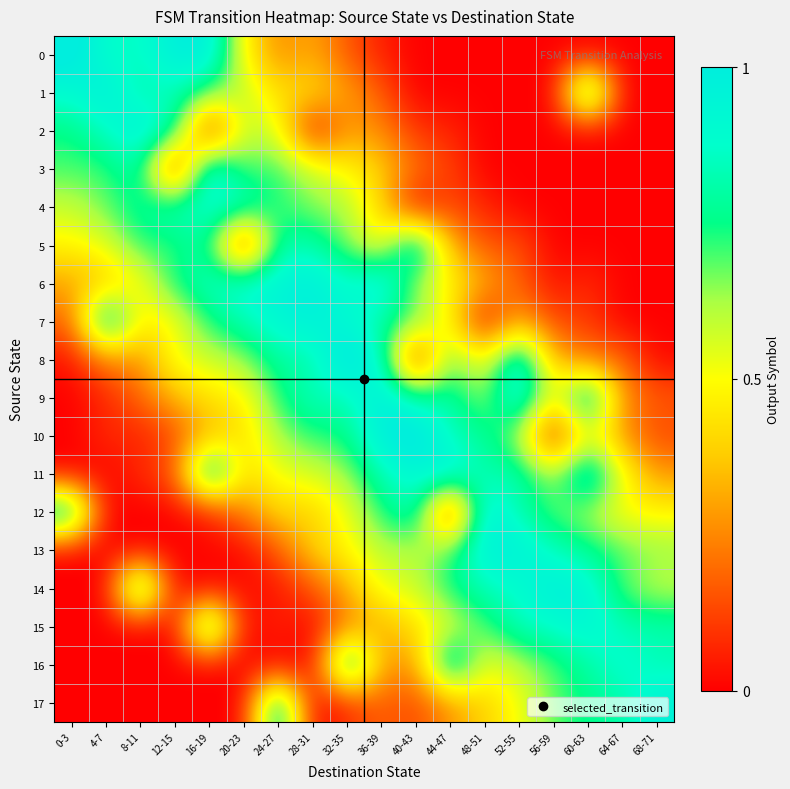

What is the difference between the highest and lowest values at 36-39?

1.0